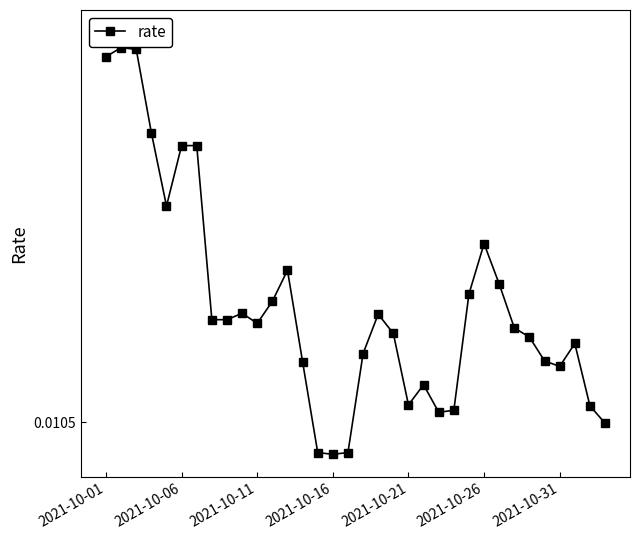

Does the chart have visible grid lines?

No